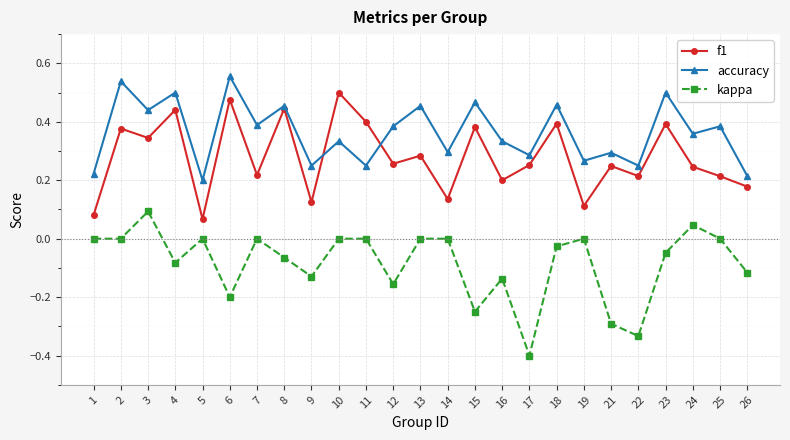

The value of accuracy at 1 is 0.2. True or false?

True